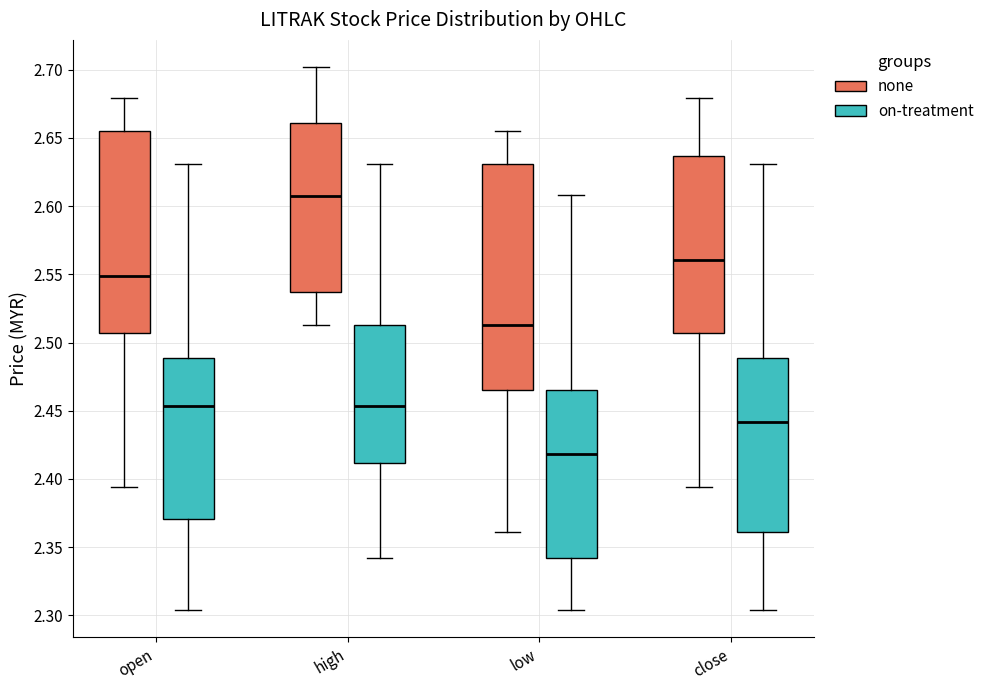

Reading left to right, transcribe this box plot: for each box, give where its median line is, the range the box spans, and where its two whiskers end, as read against the y-axis. The values are not printed on the chart, so give them approximately, as read against the axis.

open (none): median 2.550, box 2.505 to 2.655, whiskers 2.395 to 2.680
open (on-treatment): median 2.455, box 2.370 to 2.490, whiskers 2.305 to 2.630
high (none): median 2.610, box 2.535 to 2.660, whiskers 2.515 to 2.700
high (on-treatment): median 2.455, box 2.410 to 2.515, whiskers 2.340 to 2.630
low (none): median 2.515, box 2.465 to 2.630, whiskers 2.360 to 2.655
low (on-treatment): median 2.420, box 2.340 to 2.465, whiskers 2.305 to 2.610
close (none): median 2.560, box 2.505 to 2.635, whiskers 2.395 to 2.680
close (on-treatment): median 2.440, box 2.360 to 2.490, whiskers 2.305 to 2.630